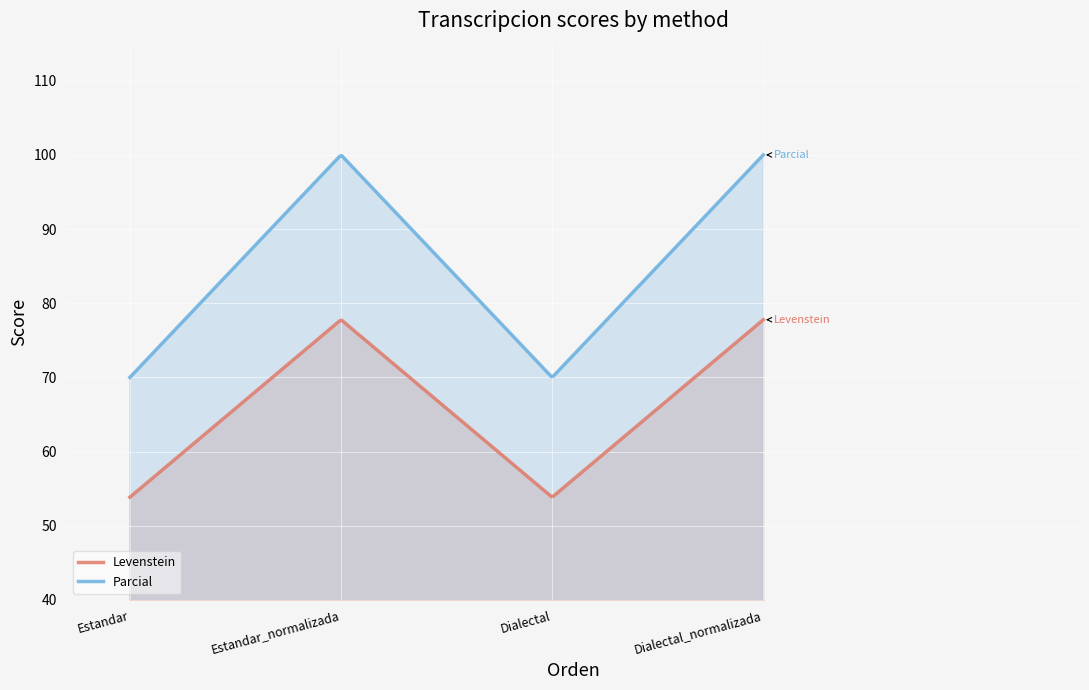

Which category has the highest value in the Parcial series?

Estandar_normalizada